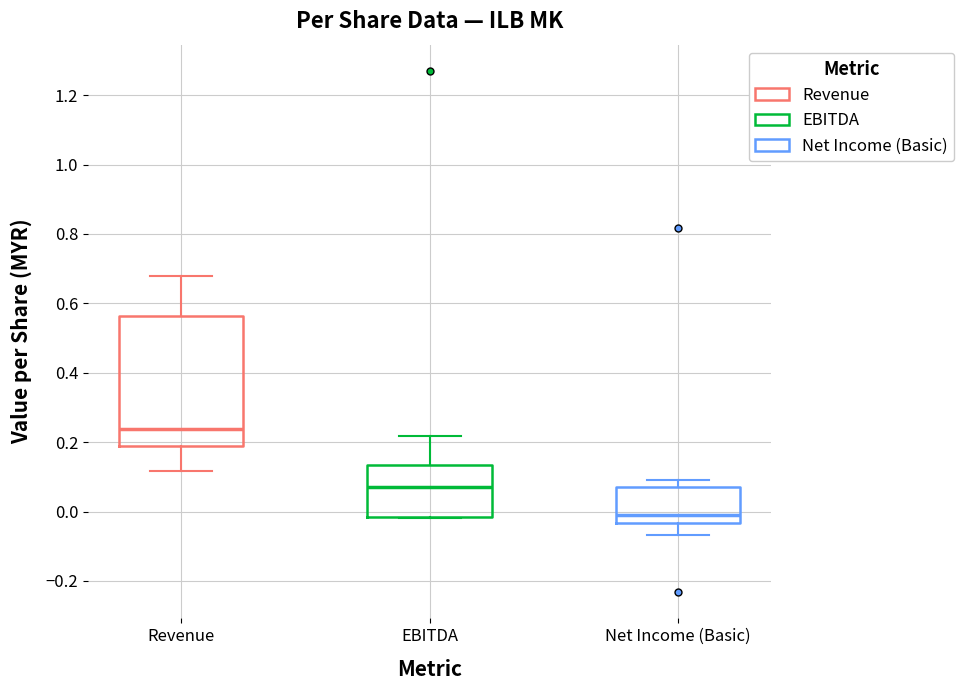

Reading left to right, read every box against the y-axis: the position of its median line, the range the box covers, and the ends of its whiskers. The values are not printed on the chart, so give them approximately, as read against the axis.

Revenue: median 0.24, box 0.20 to 0.56, whiskers 0.12 to 0.68
EBITDA: median 0.06, box -0.02 to 0.14, whiskers -0.02 to 0.22
Net Income (Basic): median -0.02, box -0.04 to 0.08, whiskers -0.06 to 0.10